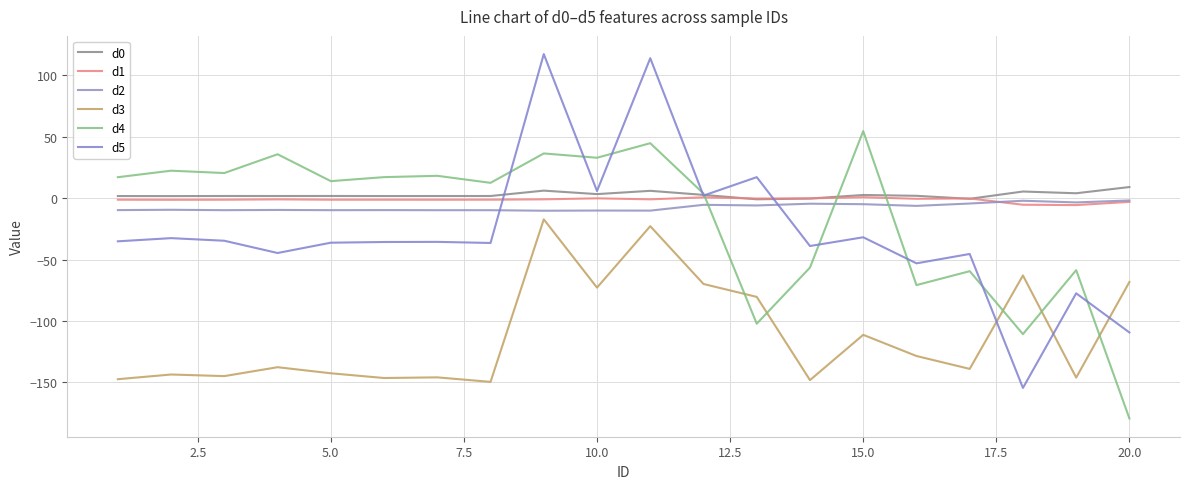

Does the chart have visible grid lines?

Yes